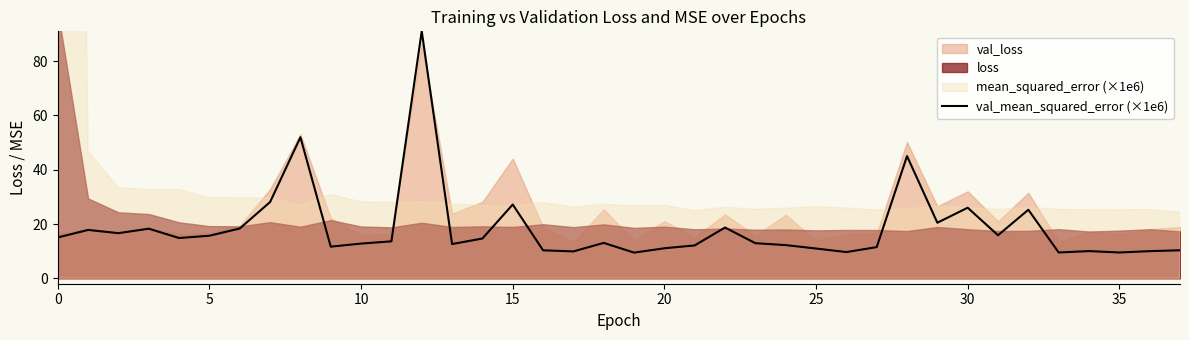

The val_mean_squared_error (×1e6) series shows 11.1 at 20. True or false?

True